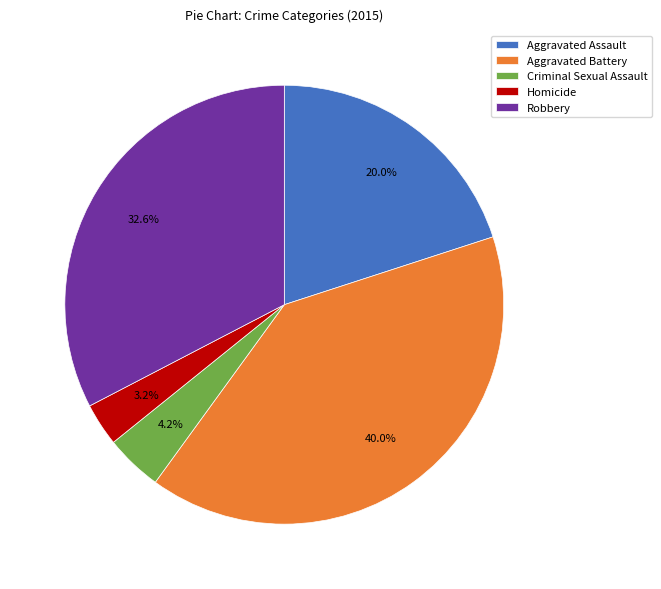

Which has a higher value, Aggravated Assault or Robbery?

Robbery